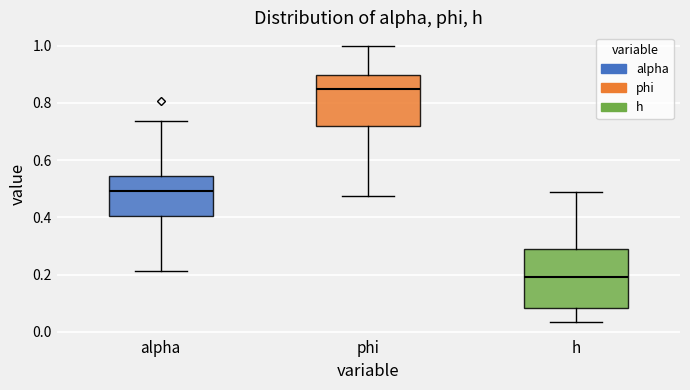

Which box is the tallest, from its lower edge to its upper edge?

h